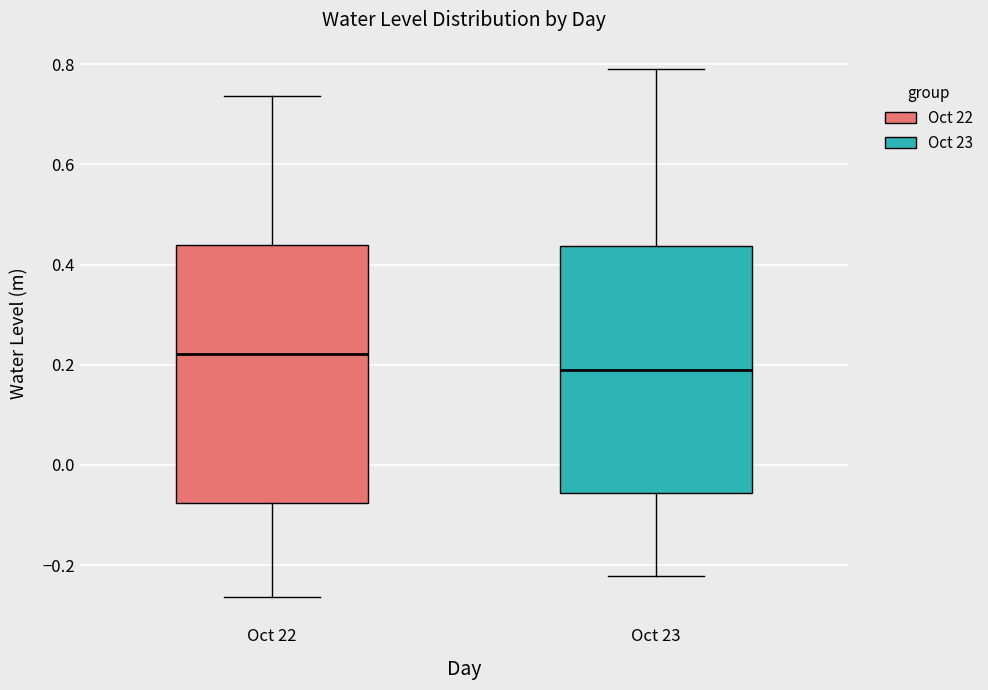

Which box's median line is the lowest?

Oct 23